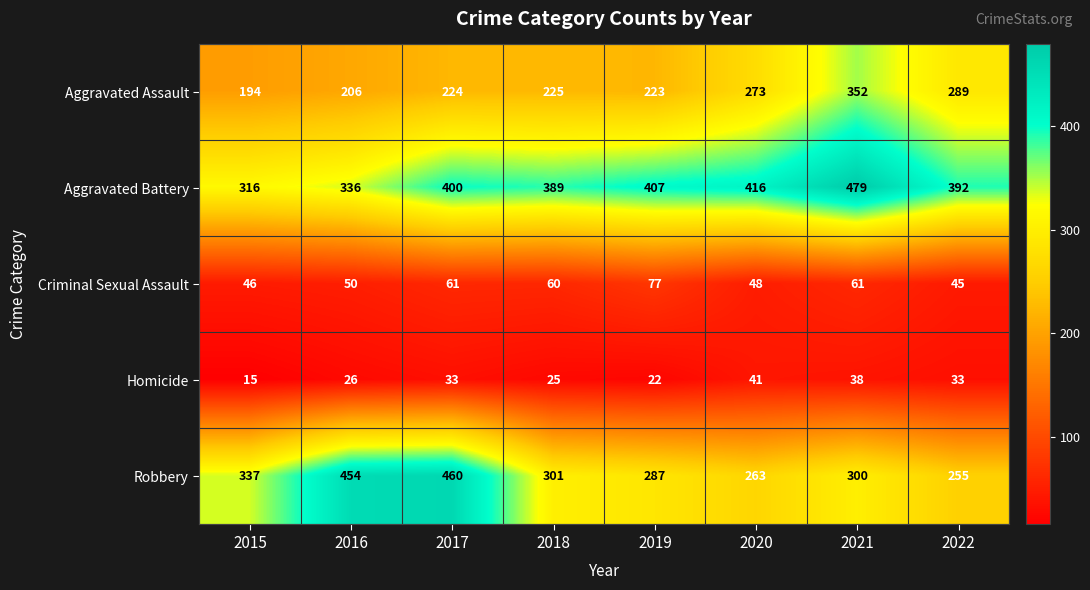

Is it true that Criminal Sexual Assault equals 22 at 2017?

False